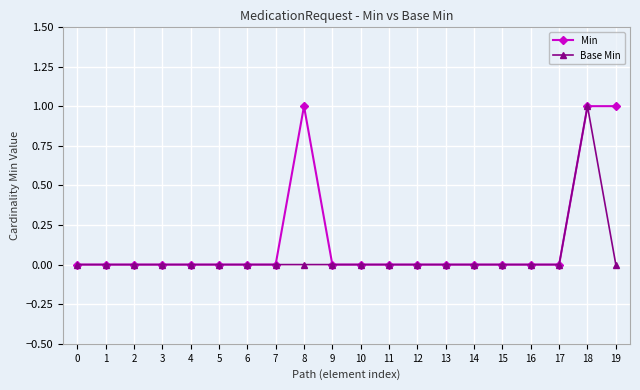

What is the maximum value shown in the chart?

1